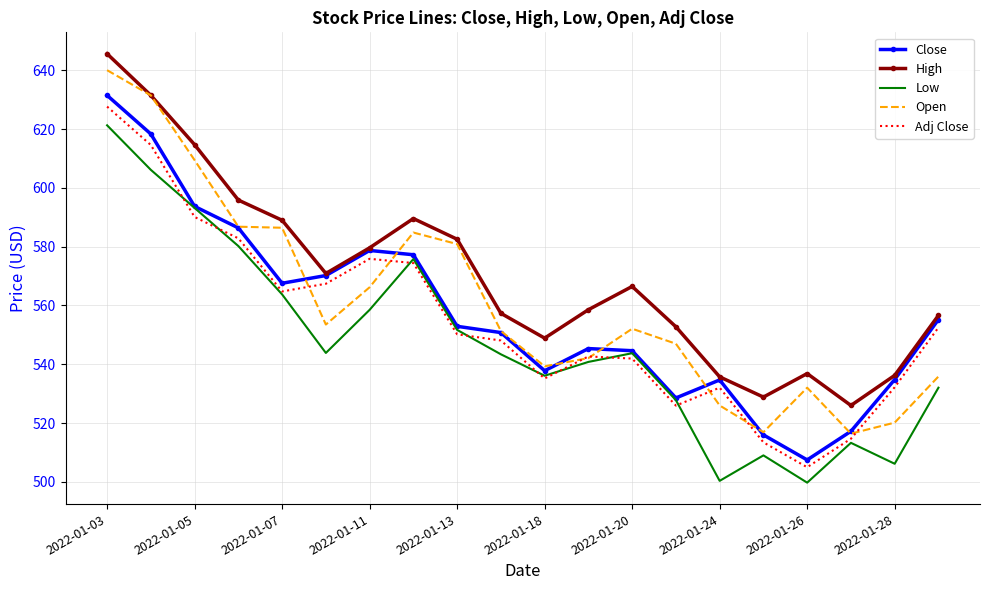

What is the highest value of the Open series?

640.0